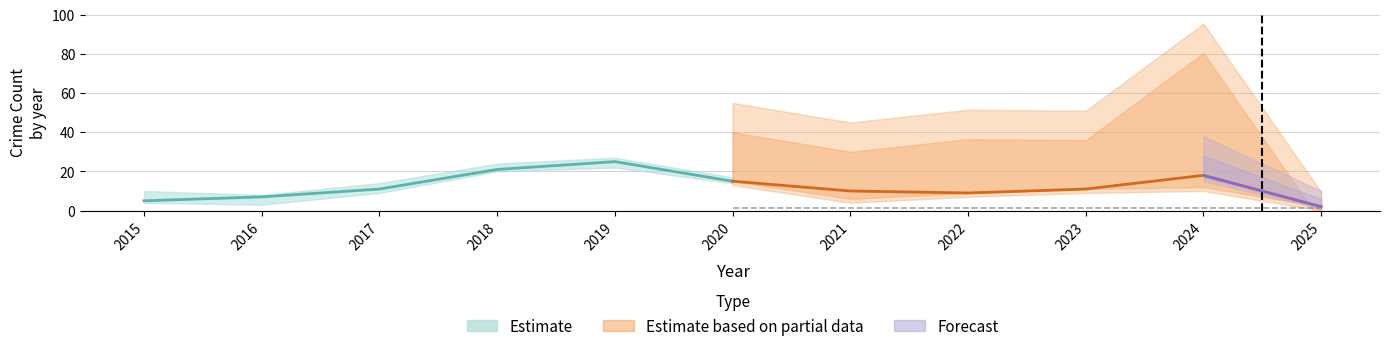

At which label does Aggravated Battery reach its peak?

2024